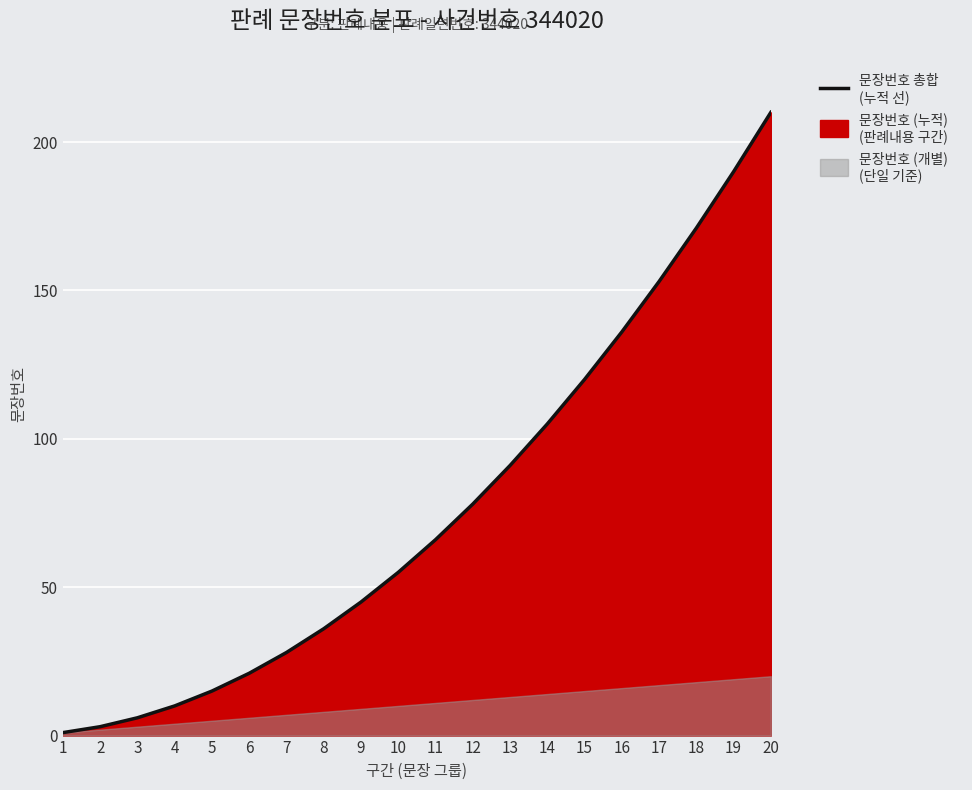

What is the sum of the values at 19 and 14?

295